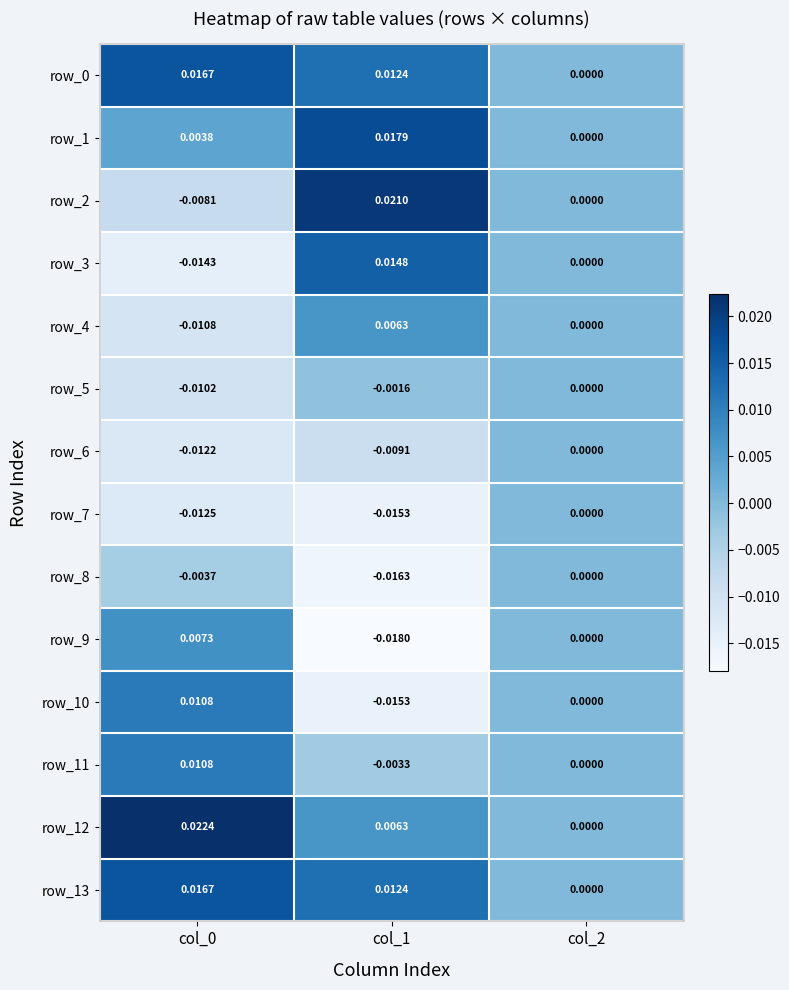

Is the value of row_8 at col_1 greater than the value of row_3 at col_0?

No